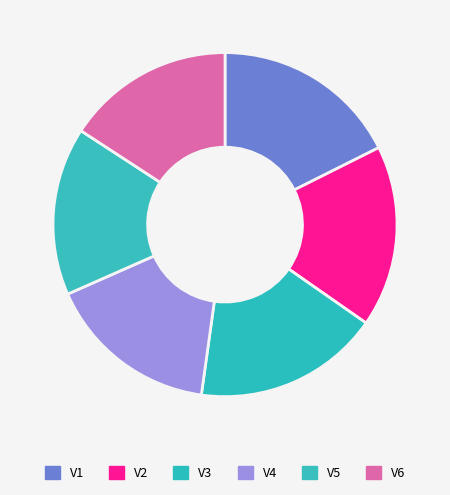

Approximately how many times larger is the value at V5 compared to V6?

1.0